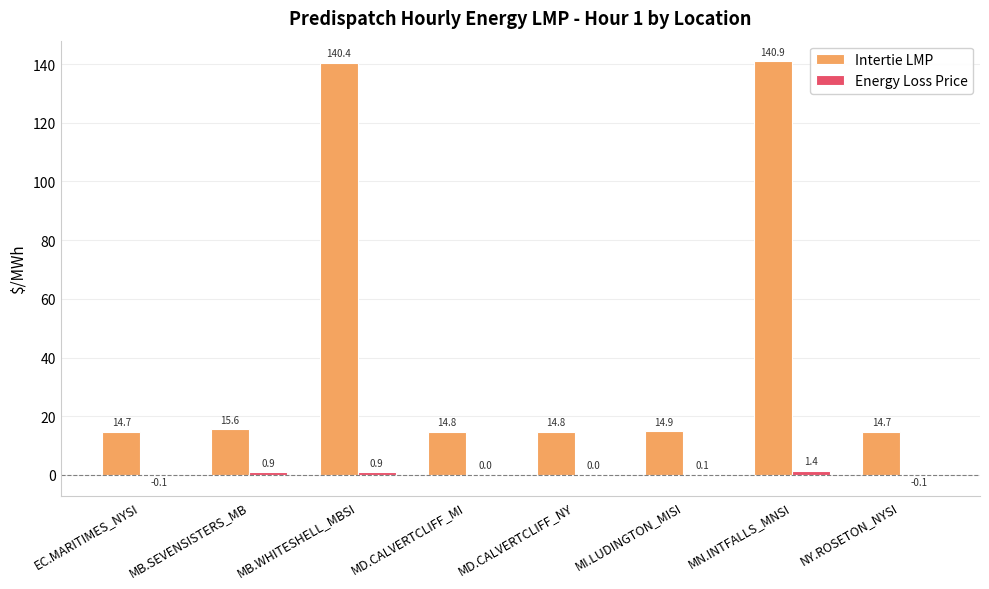

Which category has the highest value across all series?

MN.INTFALLS_MNSI